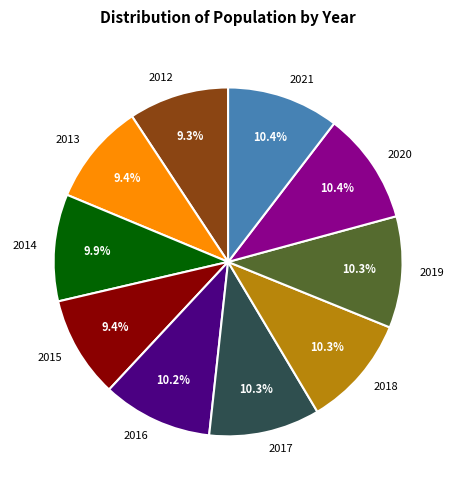

Combined, do 2019 and 2017 account for over 50%?

No